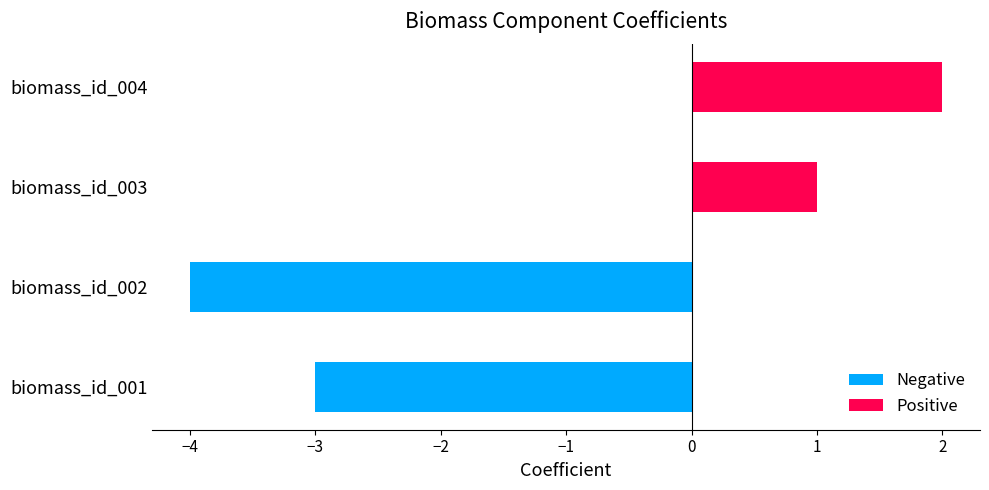

Does the chart contain any negative values?

Yes